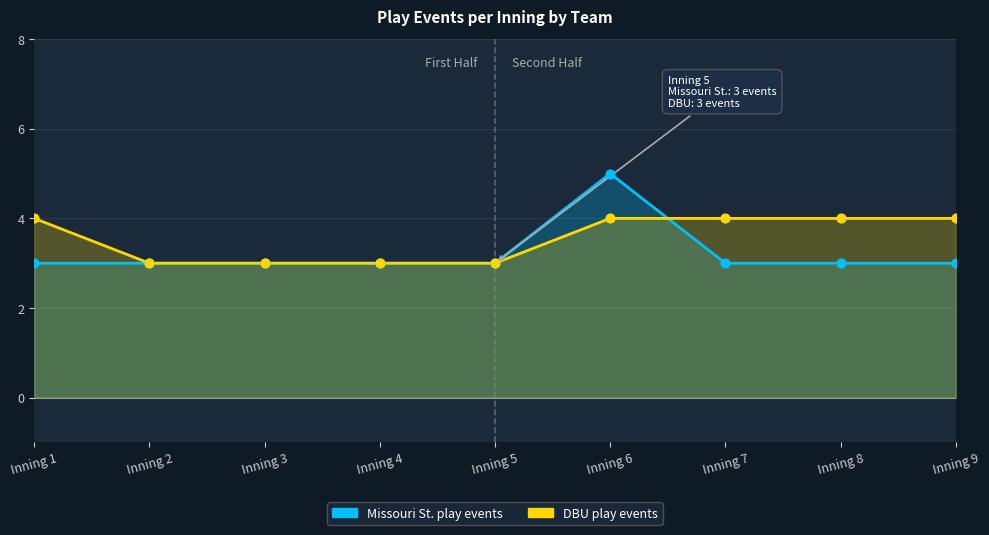

Which series has the largest total across all categories?

DBU play events